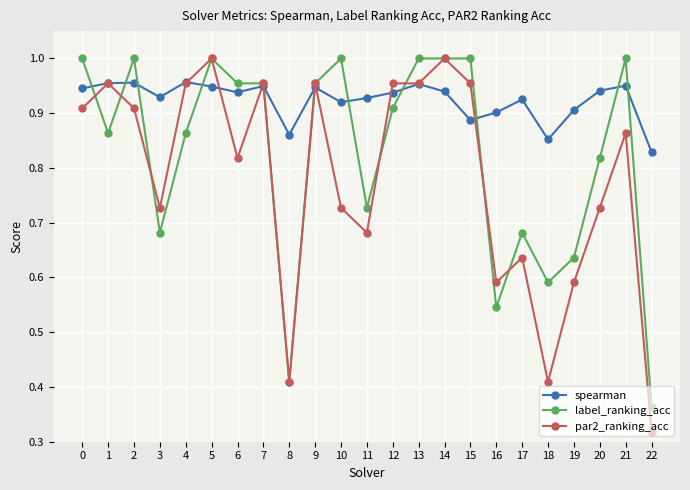

Is the value of spearman at 15 greater than the value of label_ranking_acc at 5?

No